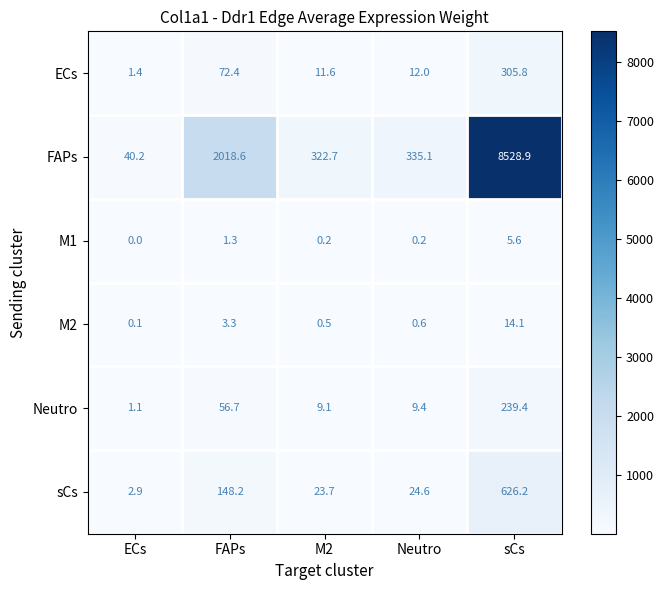

How many categories are shown in the chart?

5